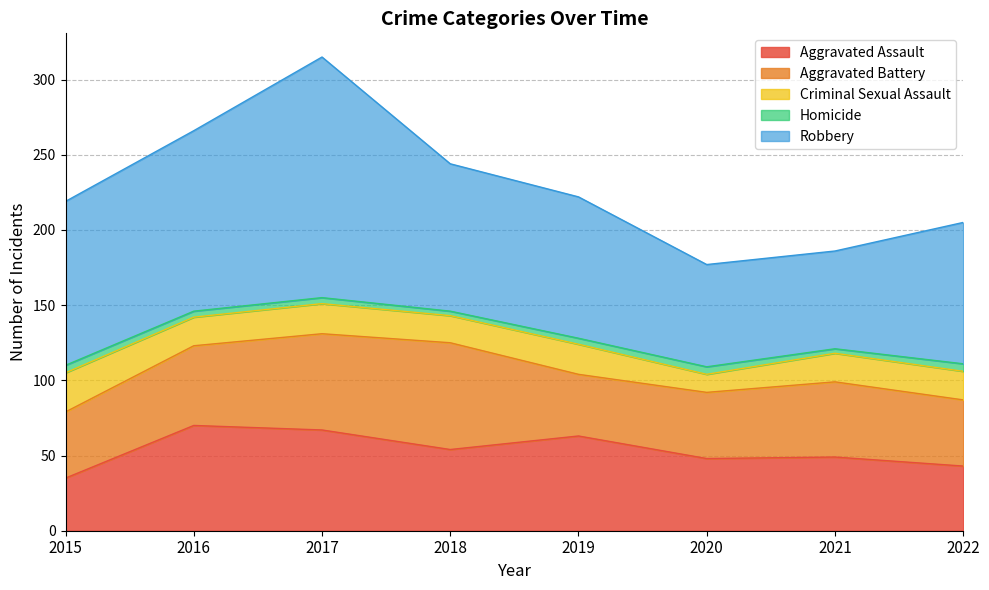

Count the number of categories in the chart.

8